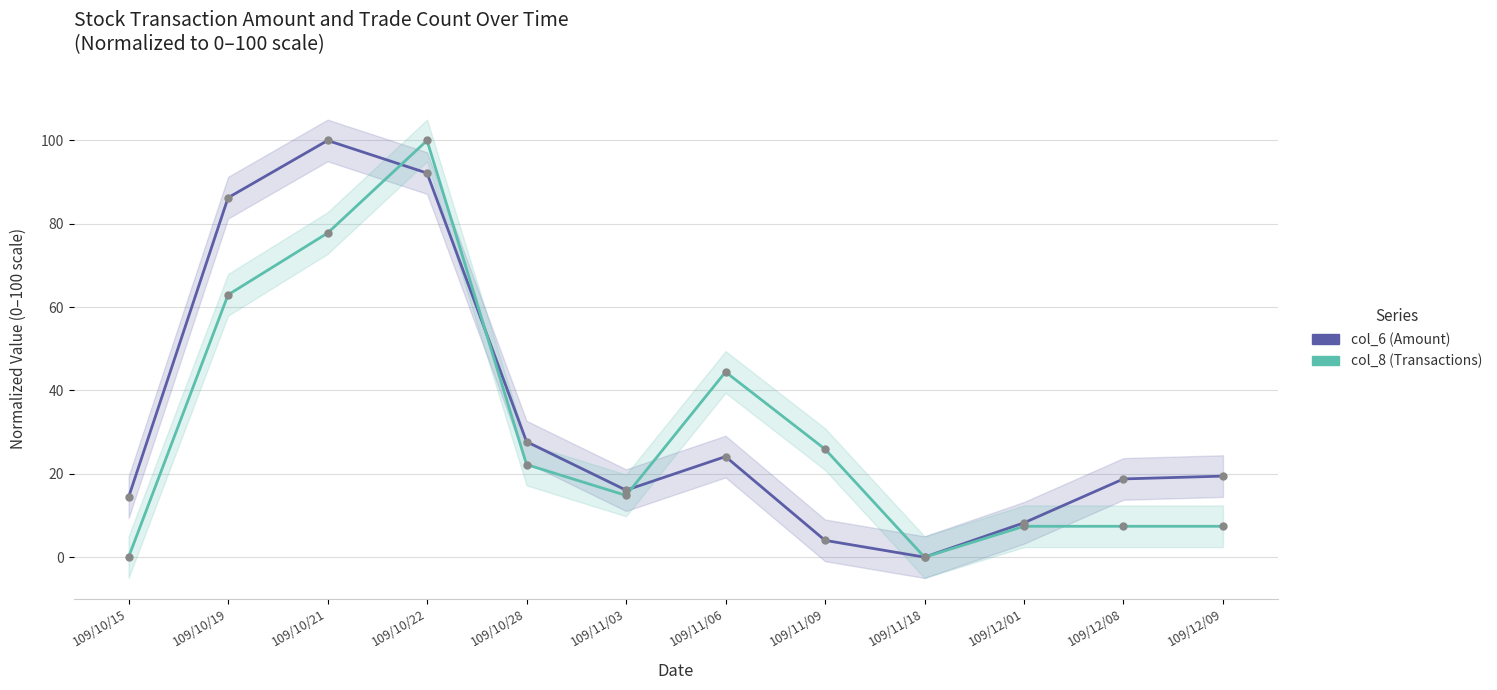

At which category is the sum across all series the highest?

109/10/22